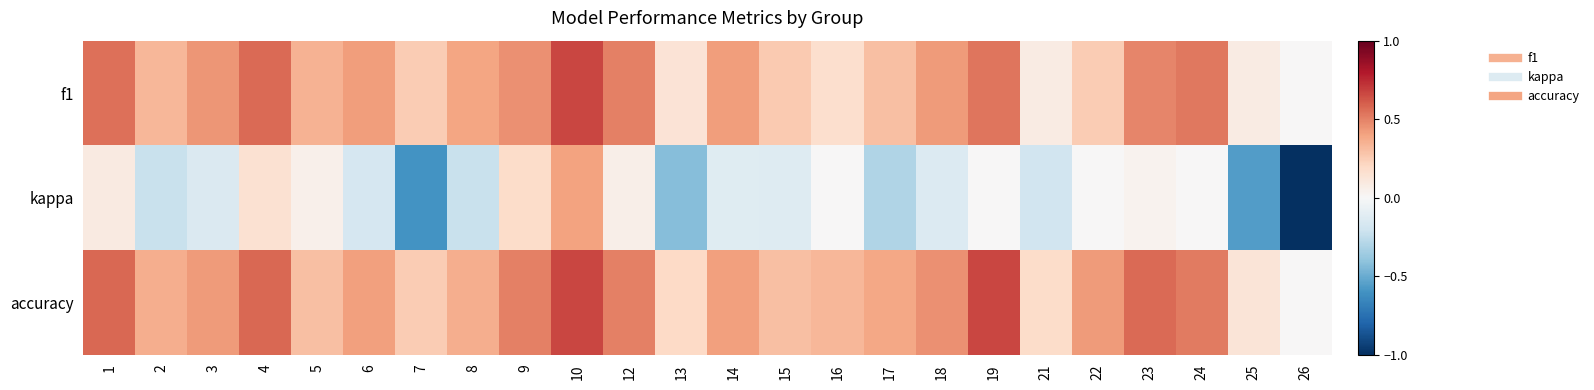

Which series has the widest spread of values?

kappa